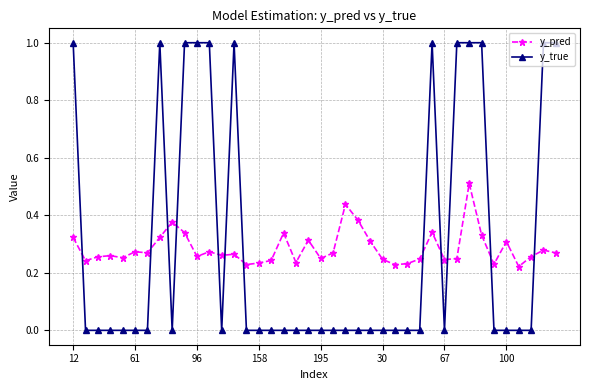

True or false: y_true has more than 1 points higher than both neighbors.

True